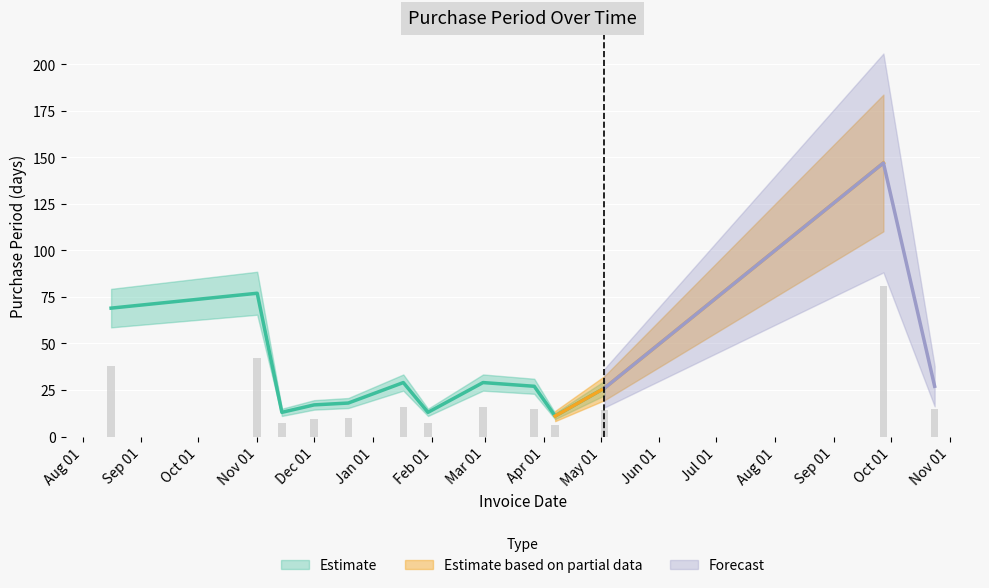

What is the smallest value displayed?

6.1